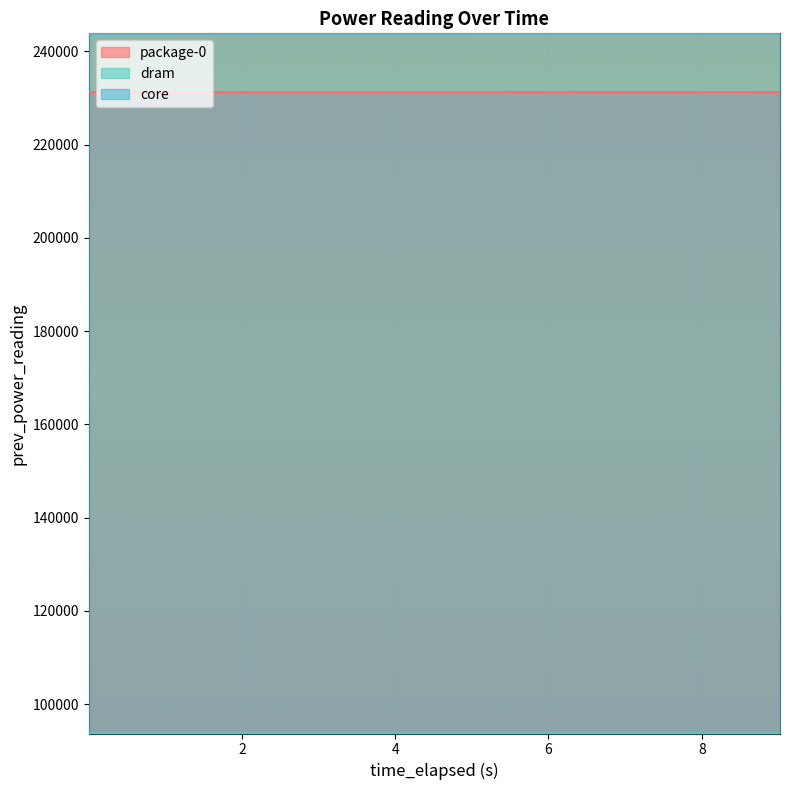

What are all the series names shown in the legend?

package-0, dram, core